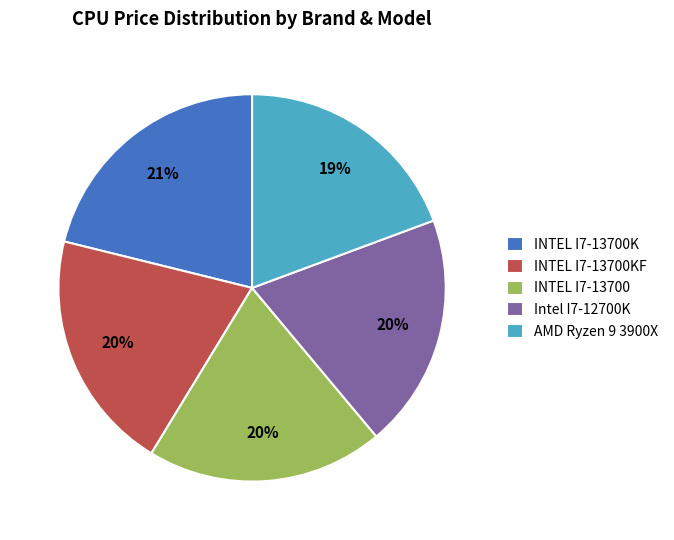

Which category has the biggest portion of the pie?

INTEL I7-13700K